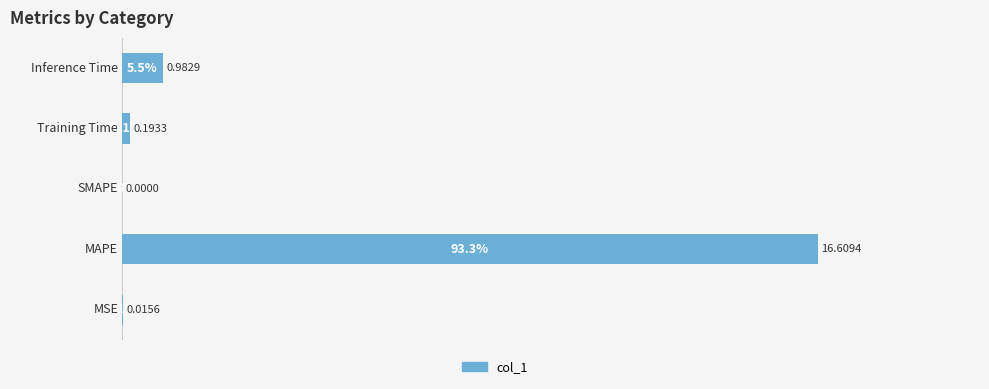

What is the sum of all values?

100.0